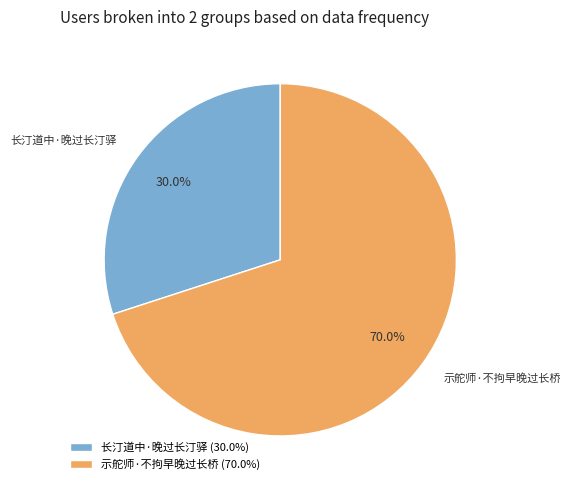

What is the smallest slice in the pie chart?

长汀道中·晚过长汀驿